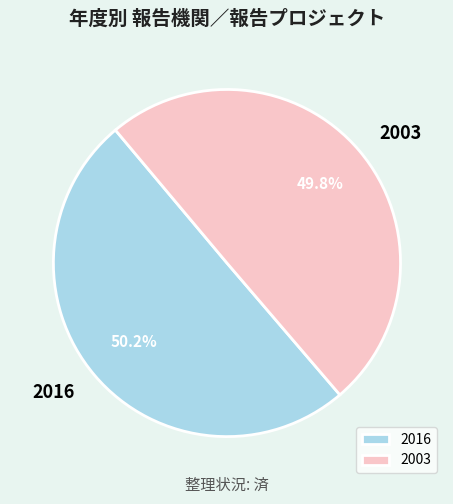

Does any single category account for the majority?

Yes